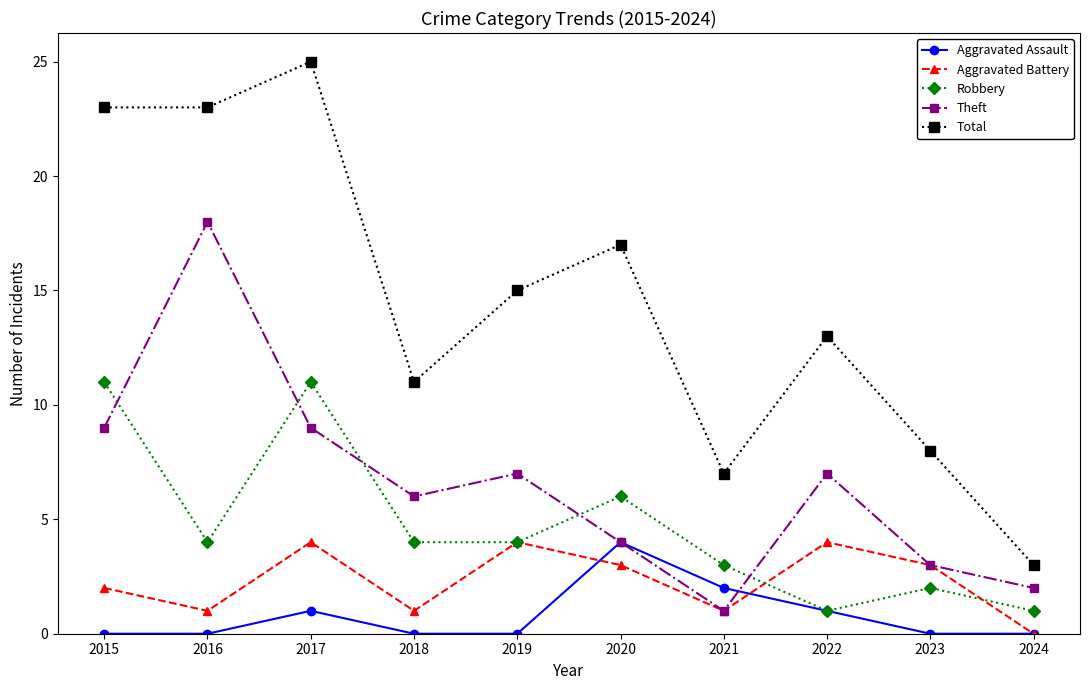

At which category is the sum across all series the highest?

2017